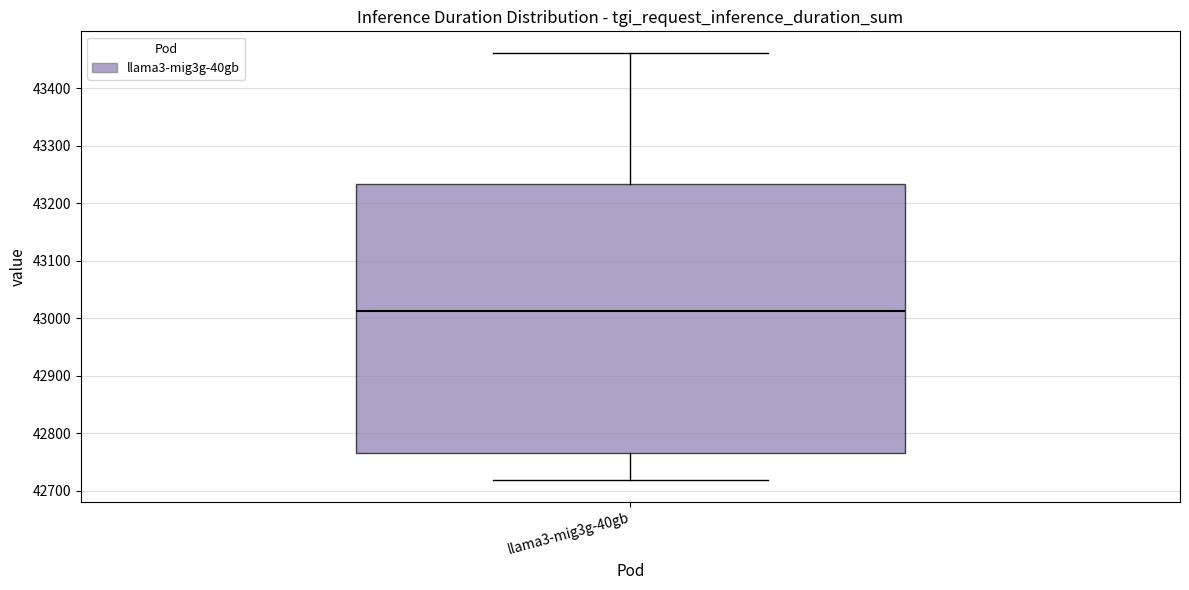

Read this box plot against the y-axis: the position of the median line, the range covered by the box, and the ends of both whiskers. The values are not printed on the chart, so give them approximately, as read against the axis.

median 43010, box 42770 to 43230, whiskers 42720 to 43460